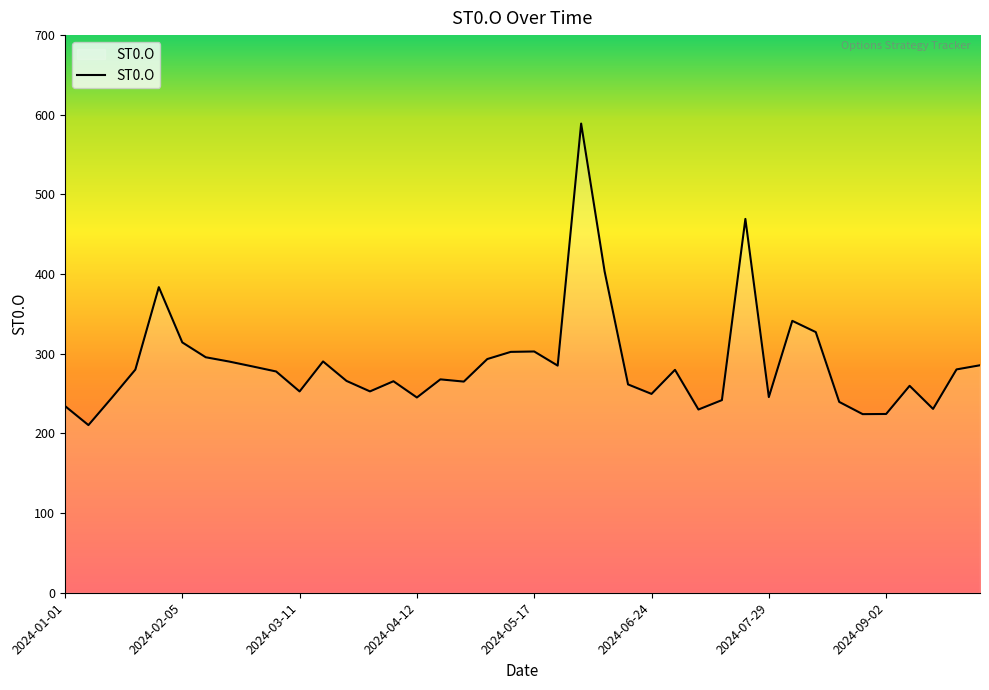

How many interior local valleys (lower than both neighbors) does the data have?

11